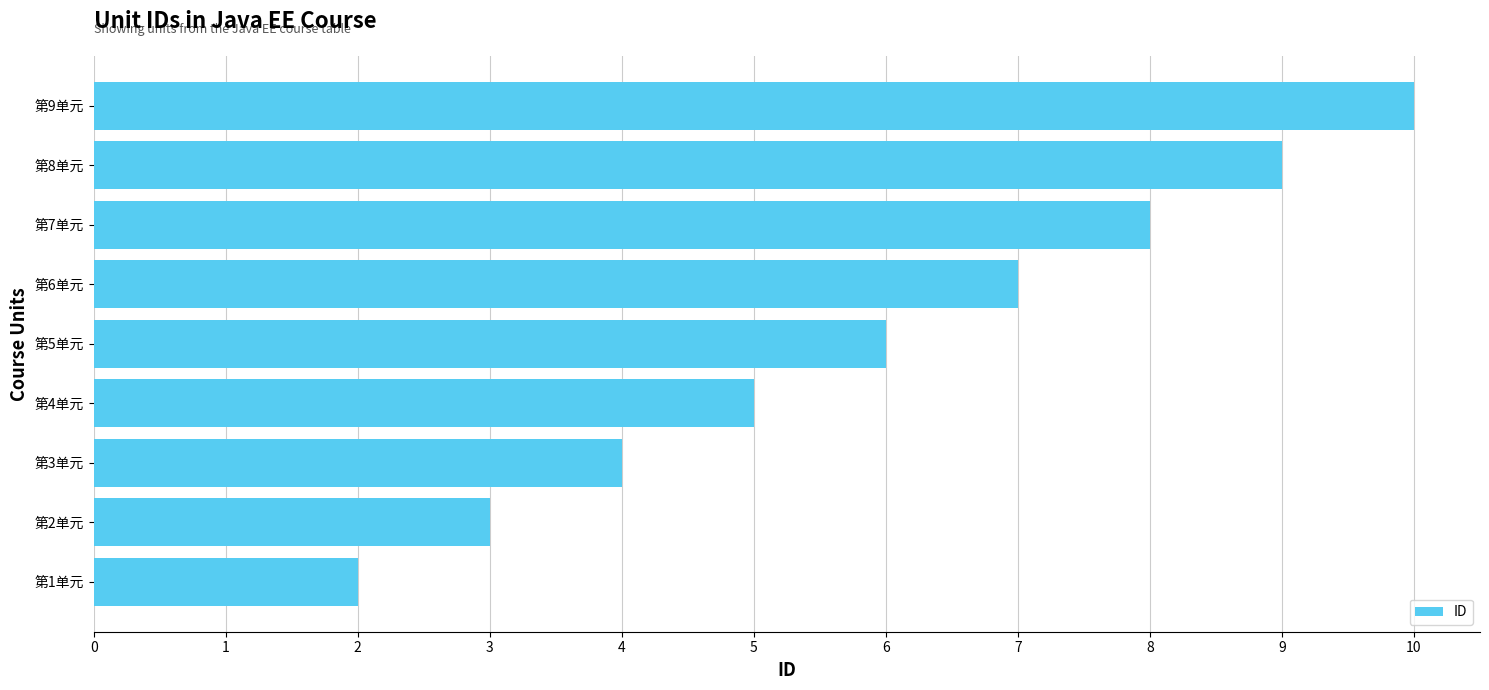

Which label corresponds to the largest value in the chart?

第9单元